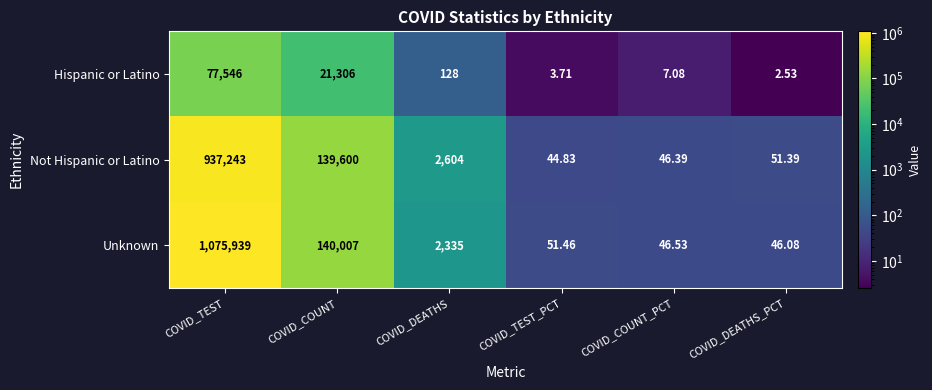

At which label is Hispanic or Latino closest to 38774?

COVID_COUNT